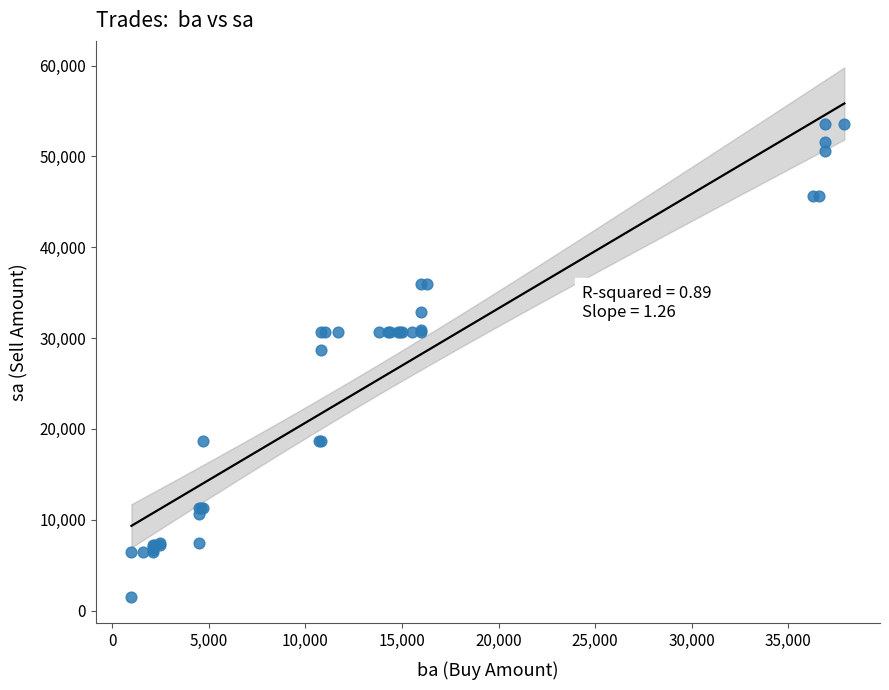

What Y value in the scatter plot is closest to 27550?

28700